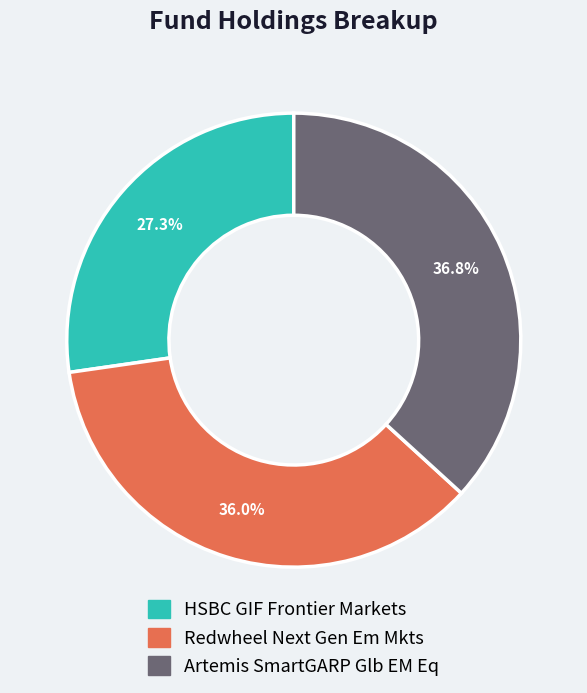

How many slices are in this pie chart?

3